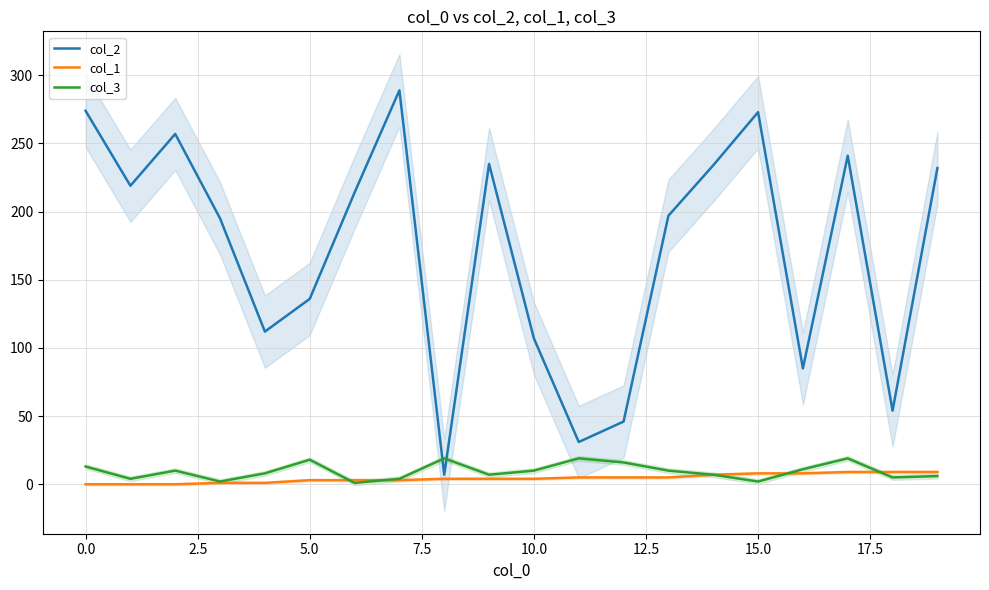

What position from the right is 10?

10